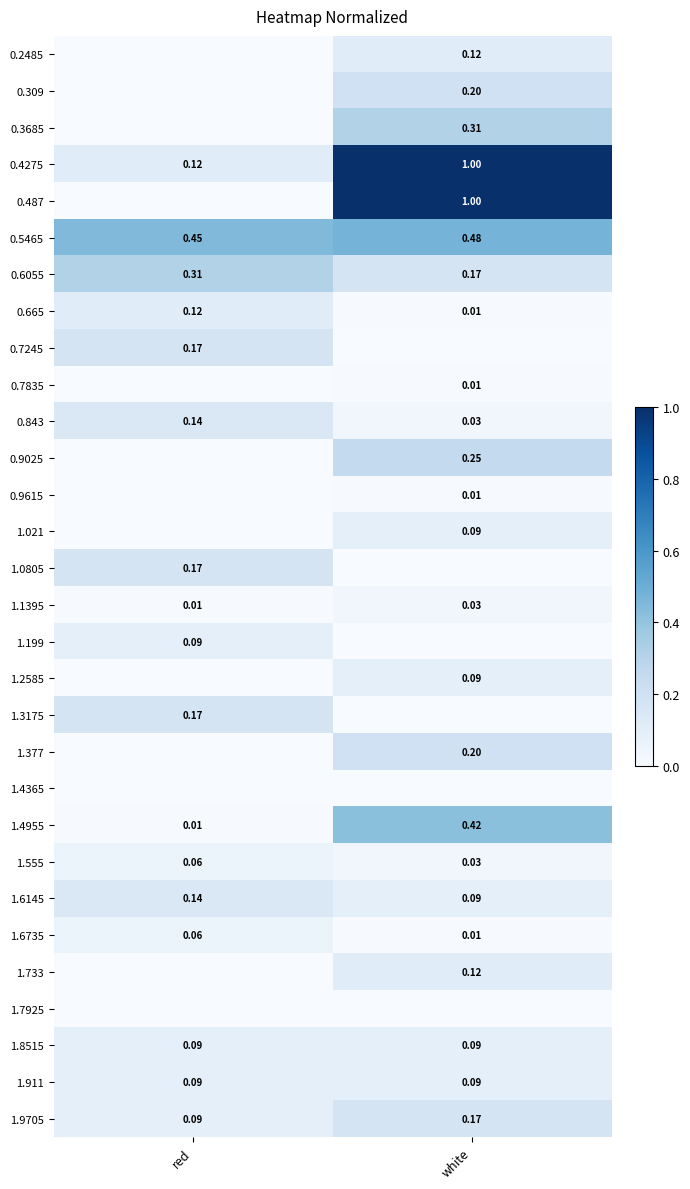

Rank the categories by 1.9705 value from highest to lowest.

white, red